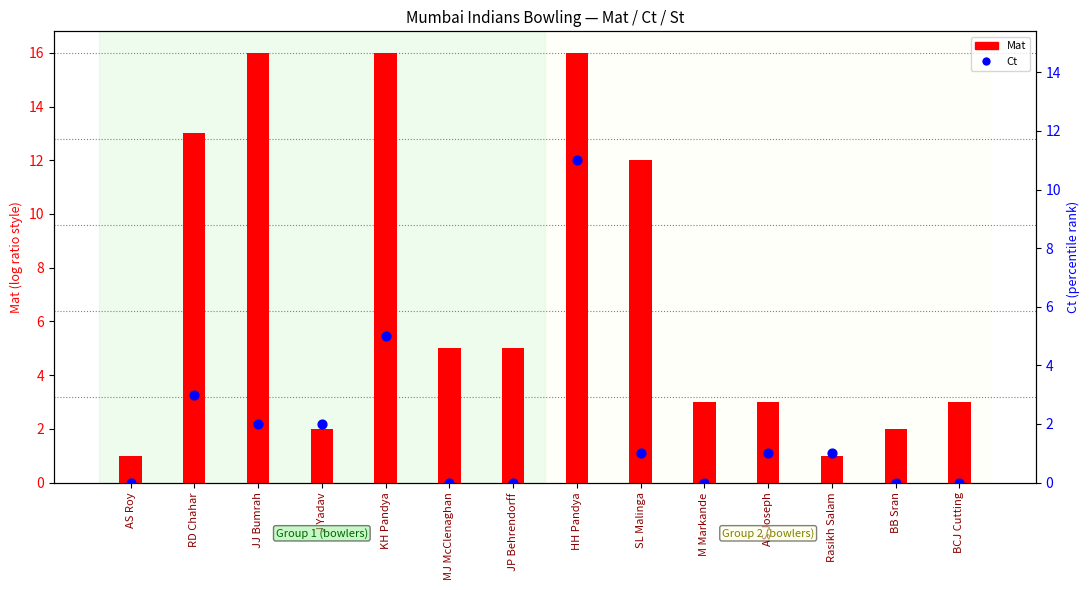

Is the value of Mat at BB Sran greater than the value of Ct at JJ Bumrah?

No